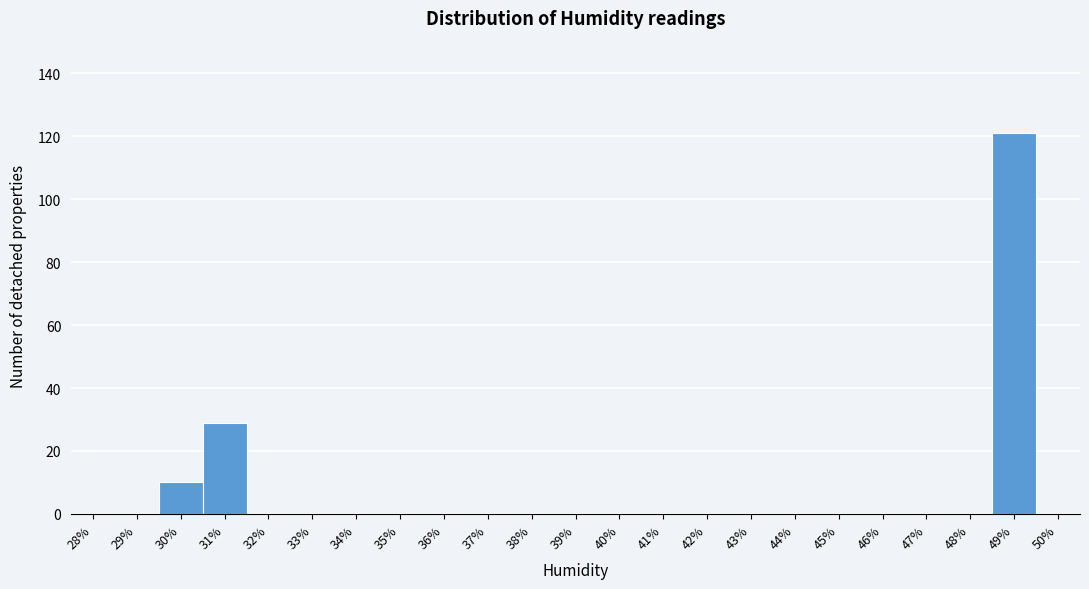

Reading left to right, transcribe all the data shown in this chart.

28%=0	29%=0	30%=10	31%=29	32%=0	33%=0	34%=0	35%=0	36%=0	37%=0	38%=0	39%=0	40%=0	41%=0	42%=0	43%=0	44%=0	45%=0	46%=0	47%=0	48%=0	49%=121	50%=0